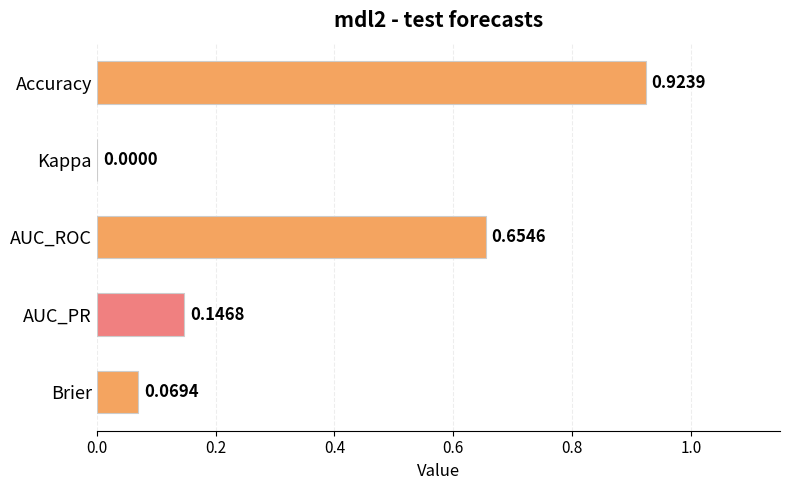

Where is the data nearest to the value 0?

Kappa